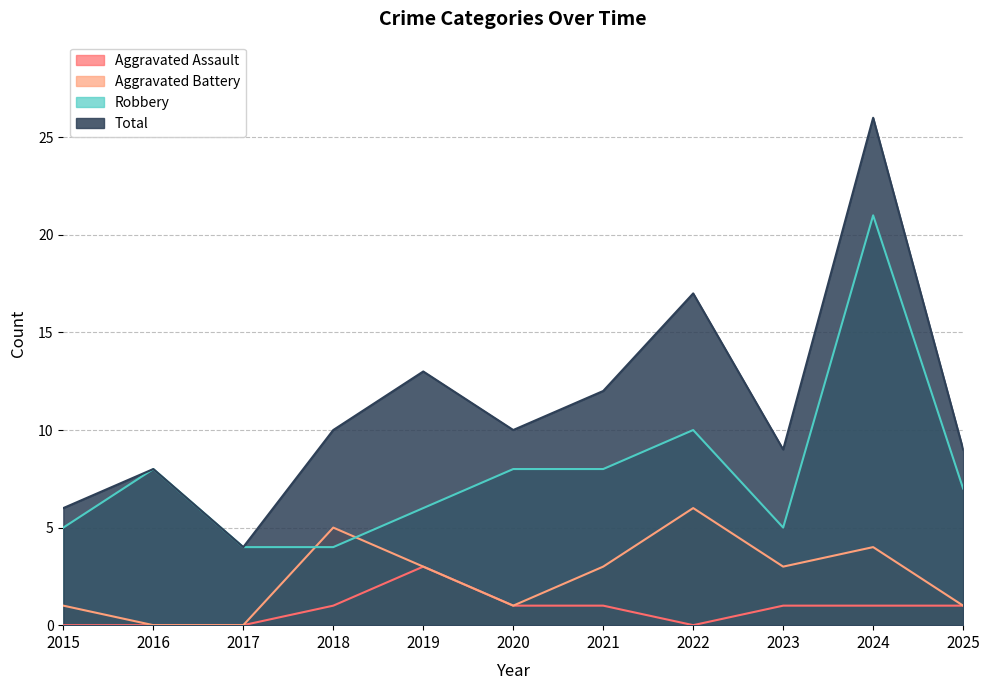

Reading left to right, transcribe all the data shown in this chart.

Aggravated Assault: 2015=0	2016=0	2017=0	2018=1	2019=3	2020=1	2021=1	2022=0	2023=1	2024=1	2025=1
Aggravated Battery: 2015=1	2016=0	2017=0	2018=5	2019=3	2020=1	2021=3	2022=6	2023=3	2024=4	2025=1
Robbery: 2015=5	2016=8	2017=4	2018=4	2019=6	2020=8	2021=8	2022=10	2023=5	2024=21	2025=7
Total: 2015=6	2016=8	2017=4	2018=10	2019=13	2020=10	2021=12	2022=17	2023=9	2024=26	2025=9